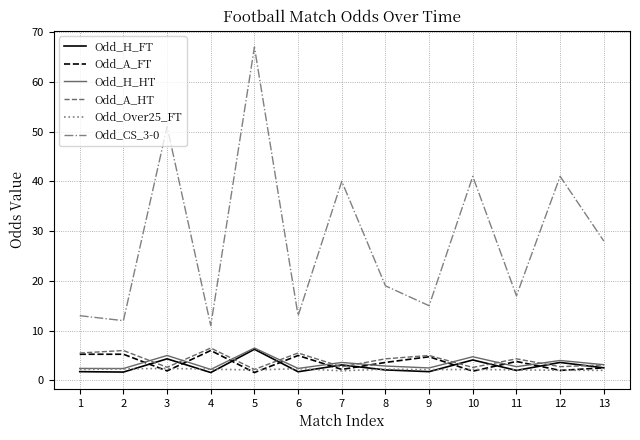

What is the difference between the maximum and second lowest values in the Odd_Over25_FT series?

0.4